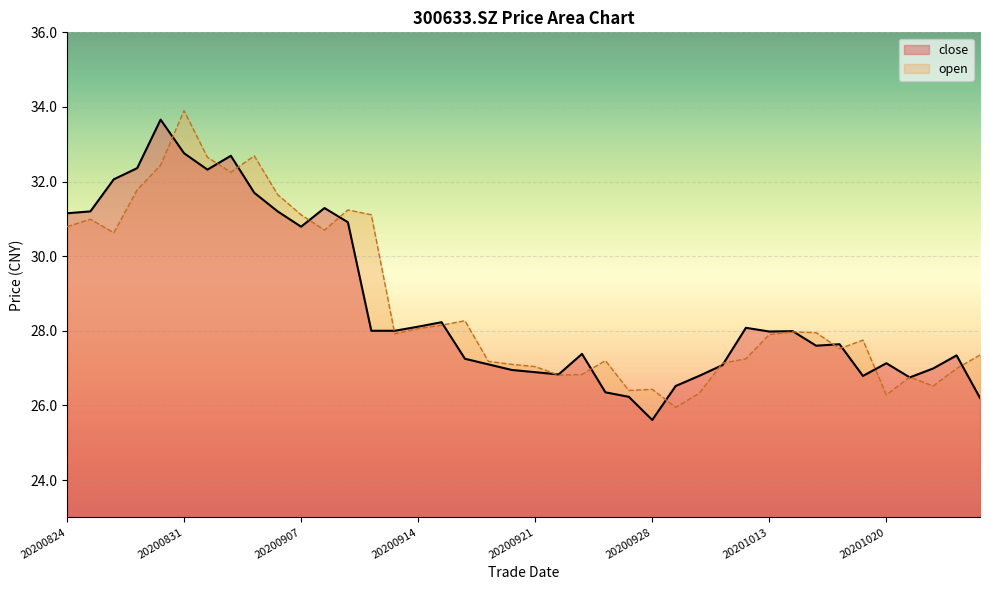

Count the number of categories in the chart.

40